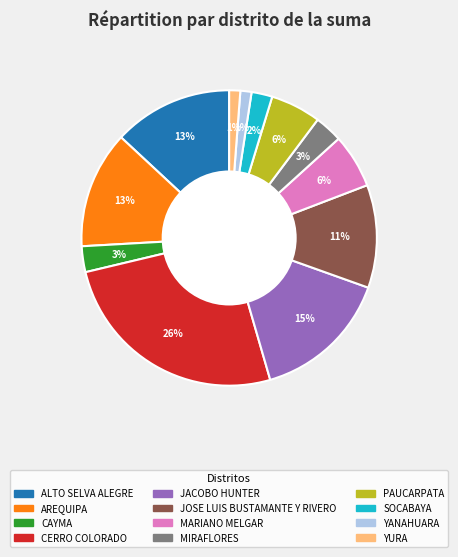

True or false: CAYMA accounts for 3% of the total.

True